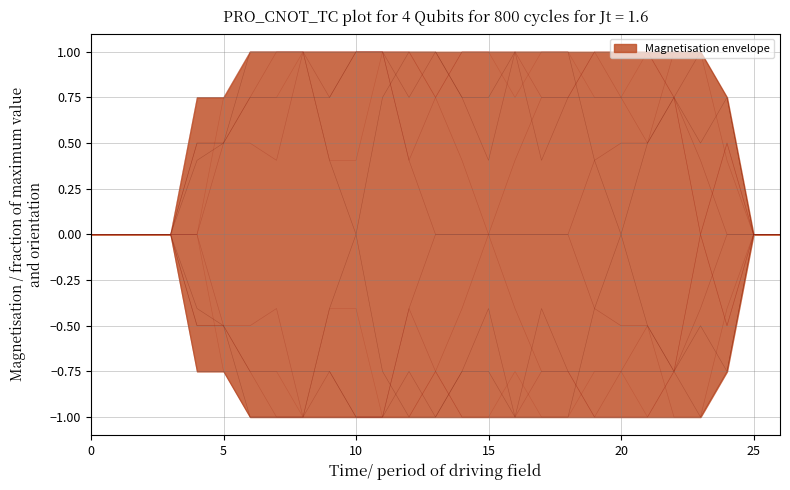

True or false: the data shows -0.4 at 14.

False